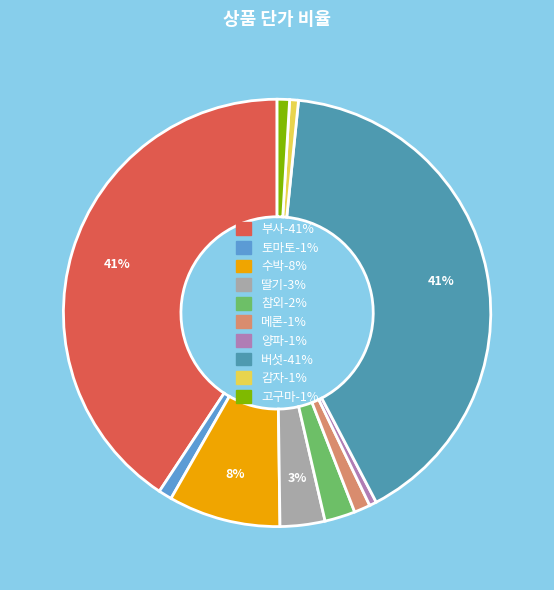

What is the total percentage of 참외 and 부사?

43.0%